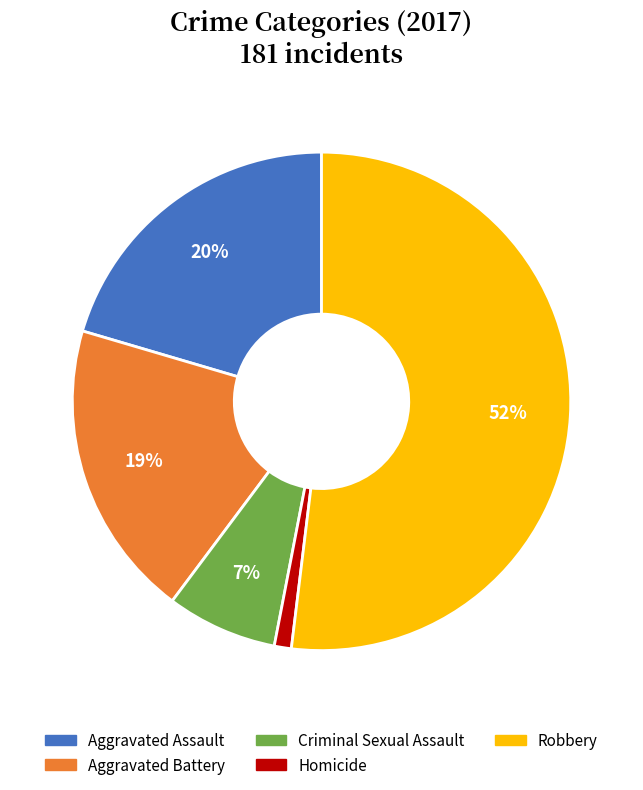

Which category has the biggest portion of the pie?

Robbery